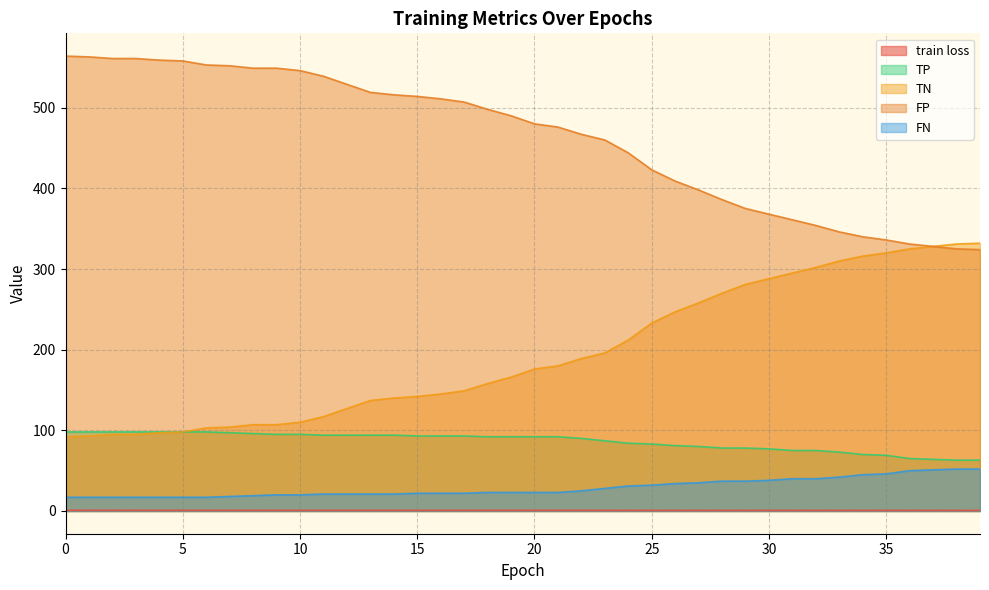

How many values in the TP series exceed 92?

18